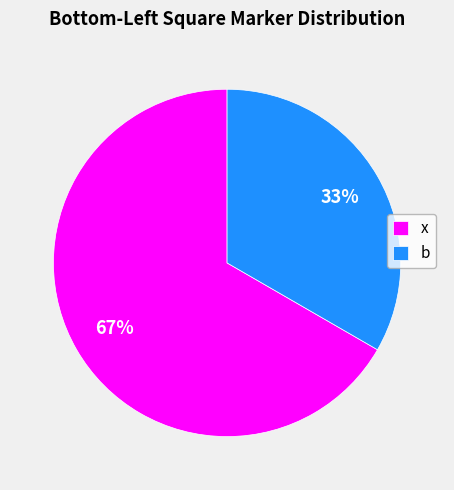

Is the sum of x and b greater than half?

Yes